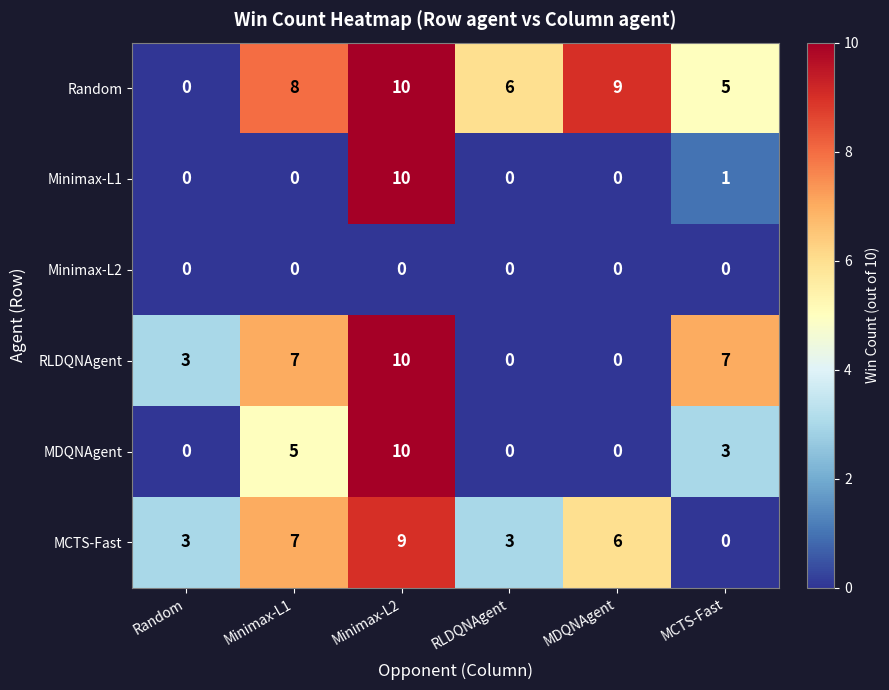

Which series has the largest total across all categories?

Random